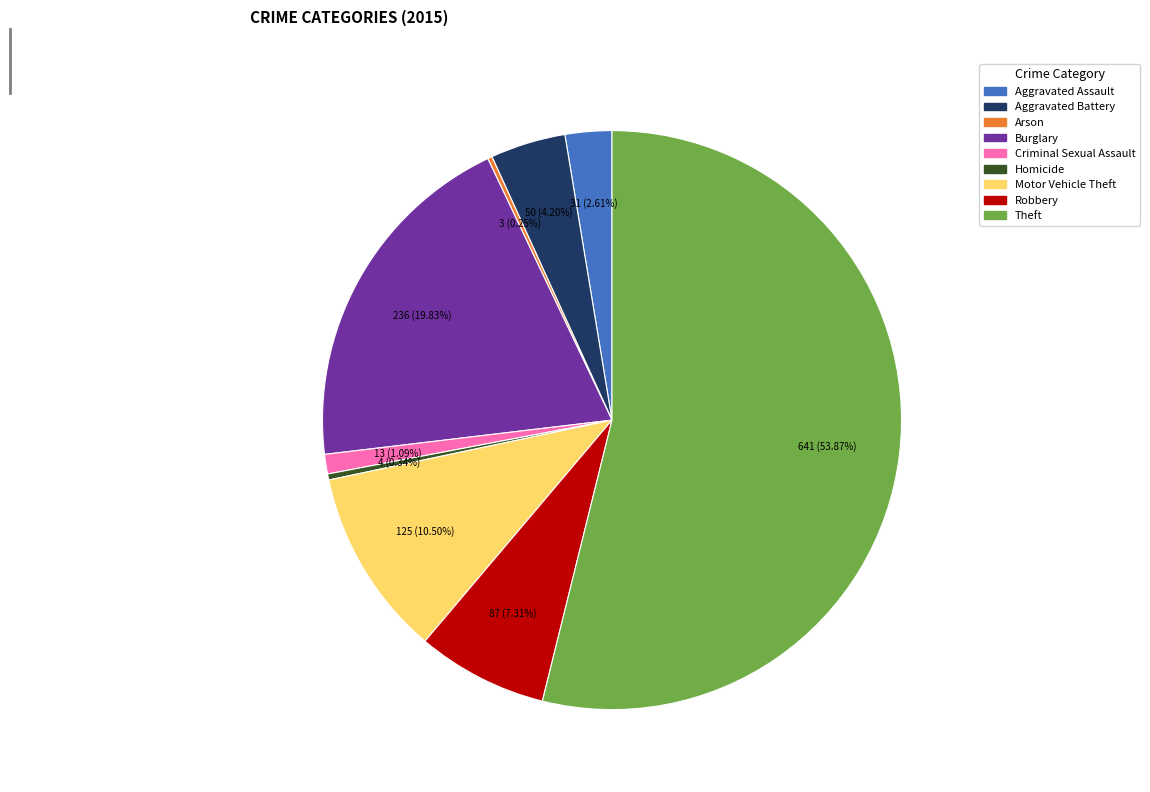

What is the largest slice in the pie chart?

Theft